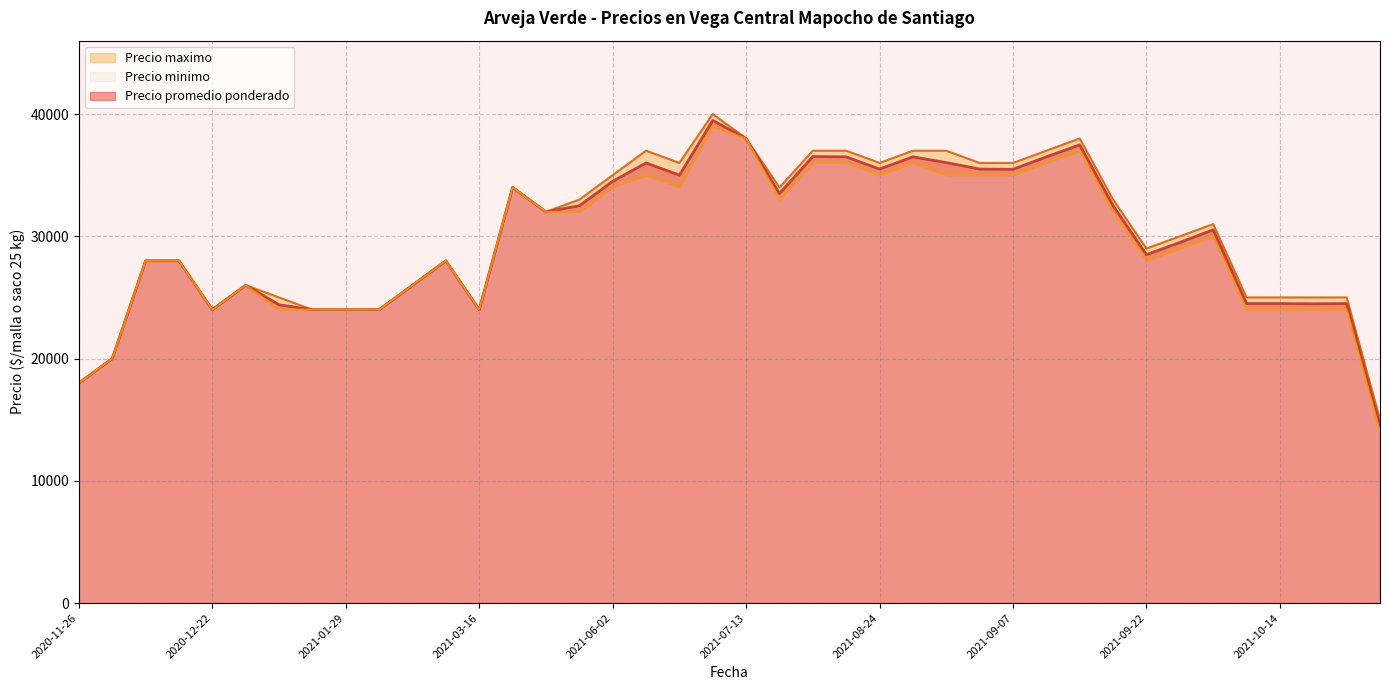

Is it true that Precio maximo equals 39180 at 2020-12-02?

False